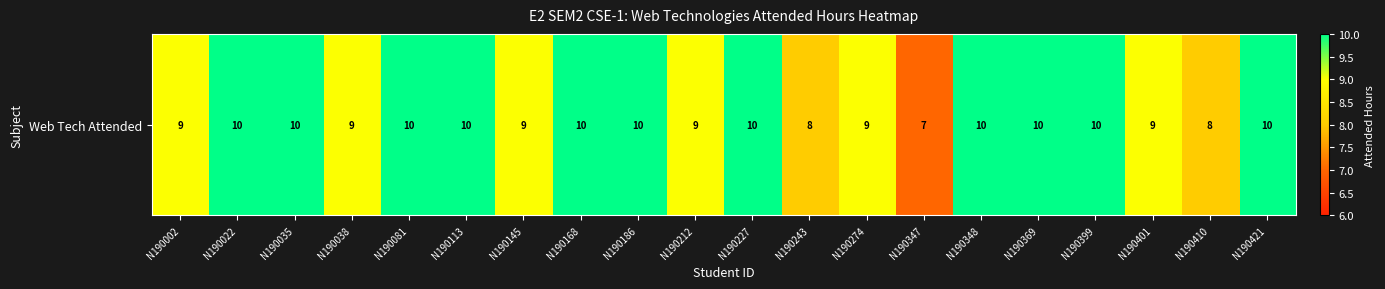

Between N190212 and N190369, which is larger?

N190369